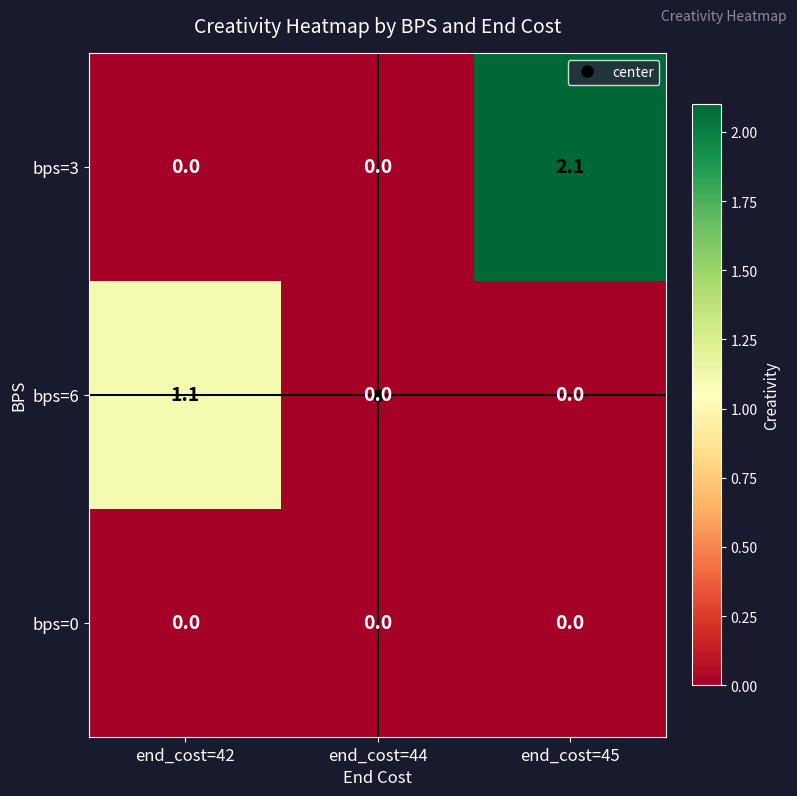

Rank the series by their maximum value, from lowest to highest.

bps=0, bps=6, bps=3